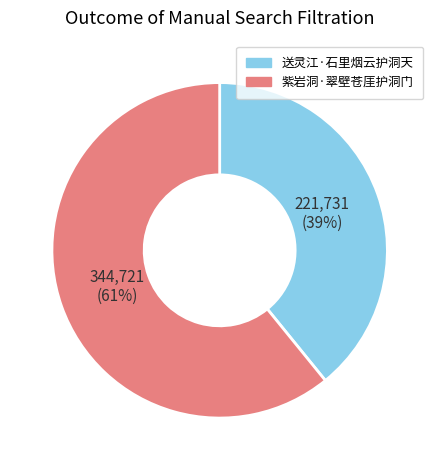

What is the largest slice in the pie chart?

紫岩洞·翠壁苍厓护洞门